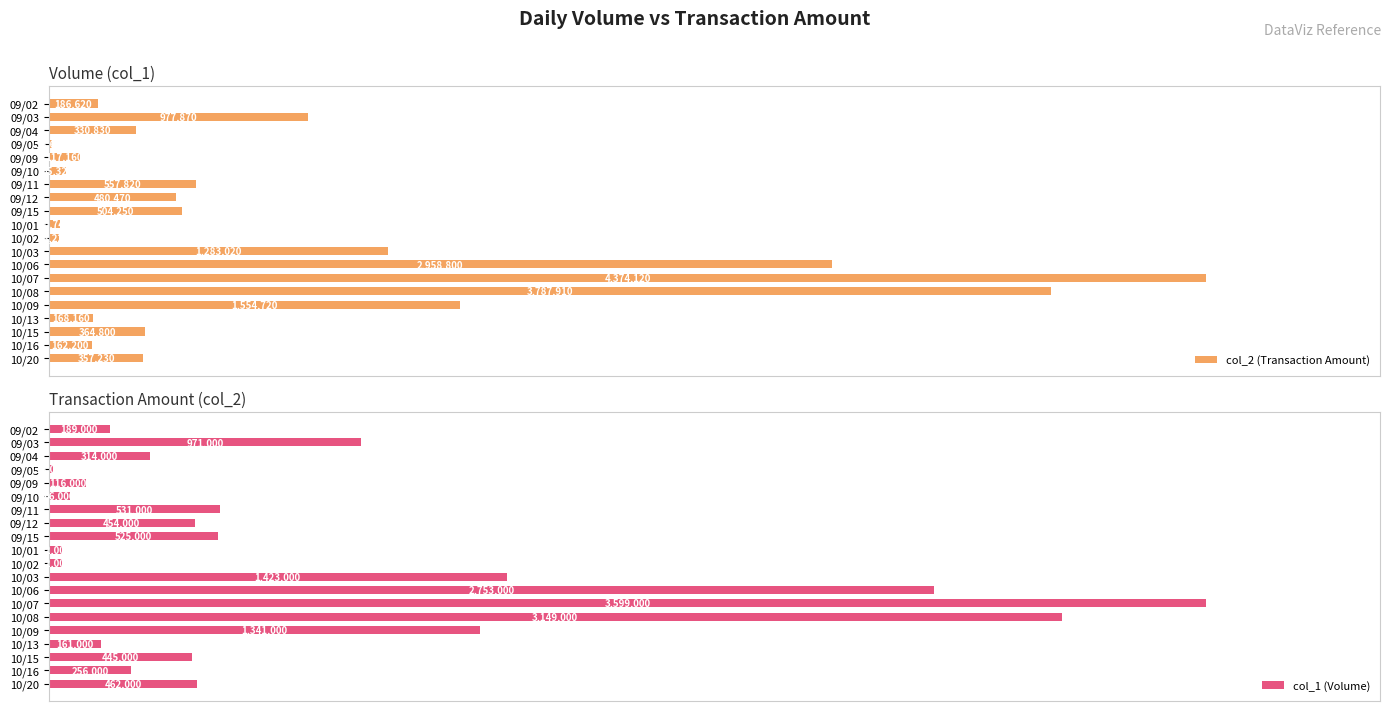

Reading right to left, extract all data points from this chart.

col_2 (Transaction Amount): 357230	162200	364800	168160	1554720	3787910	4374120	2958800	1283020	38220	40740	504250	480470	557820	65320	117160	13650	330830	977870	186620
col_1 (Volume): 462000	256000	445000	161000	1341000	3149000	3599000	2753000	1423000	42000	42000	525000	454000	531000	66000	116000	13000	314000	971000	189000